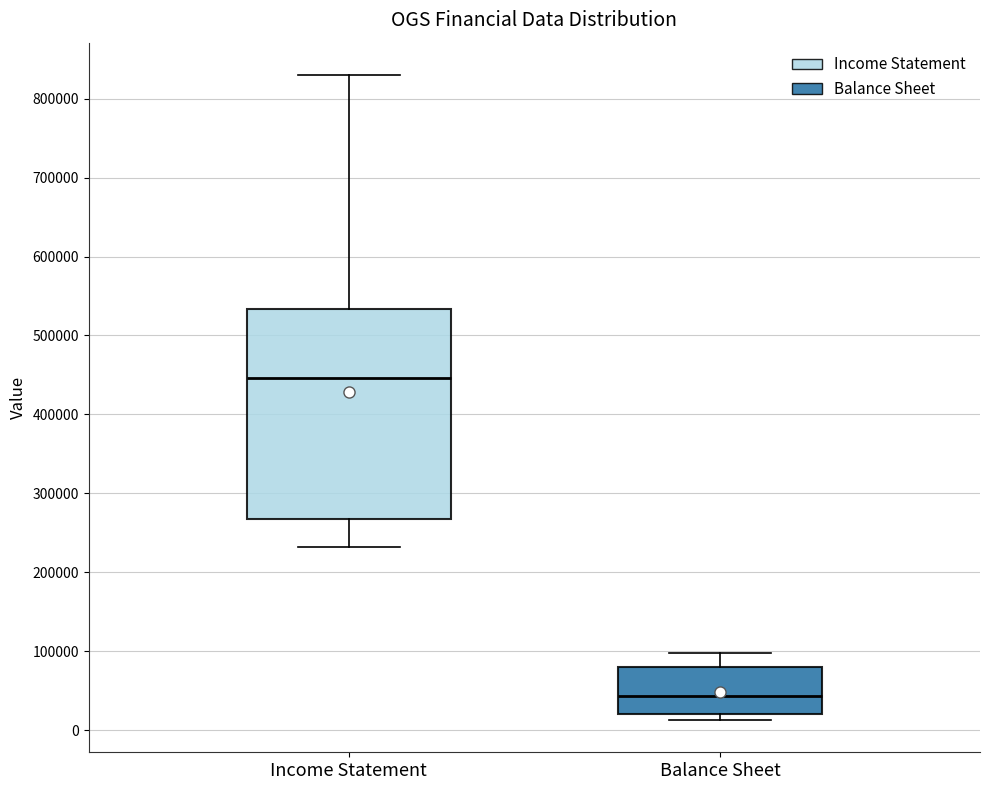

Which box has the lowest median line?

Balance Sheet